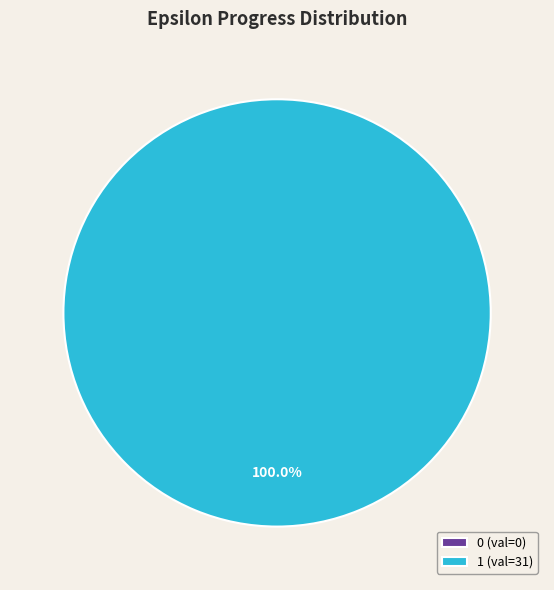

Do 0 and 1 together represent more than half of the pie?

Yes